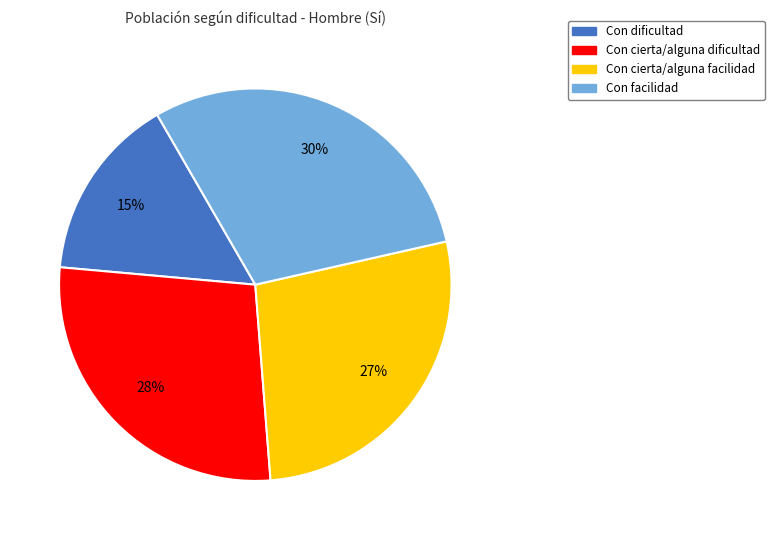

Do Con cierta/alguna facilidad and Con facilidad together represent more than half of the pie?

Yes